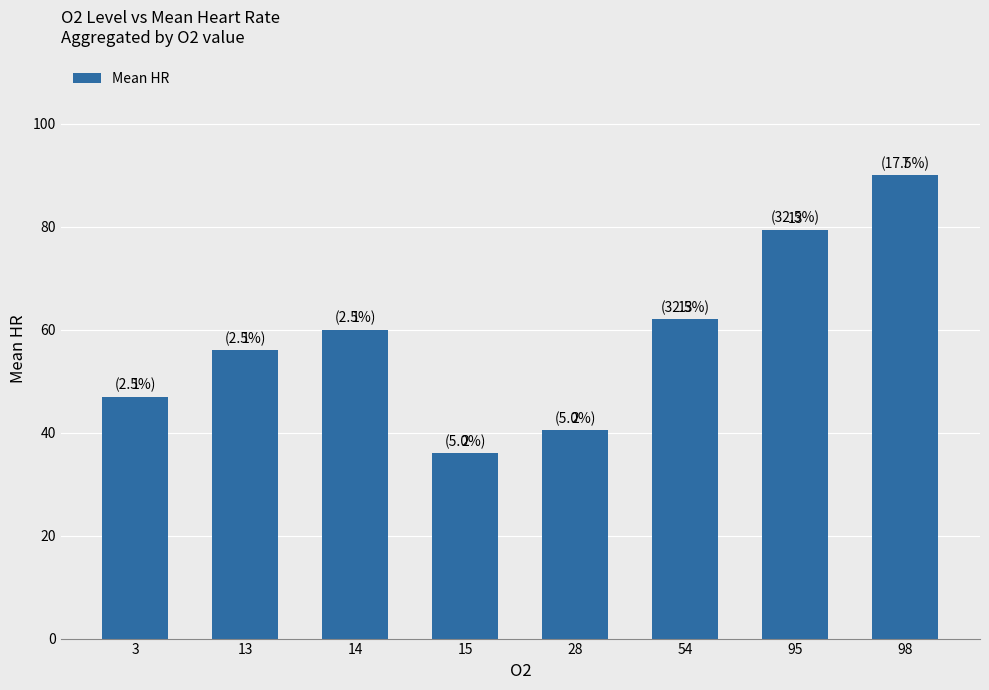

Are the bars grouped side by side (vs. stacked)?

No